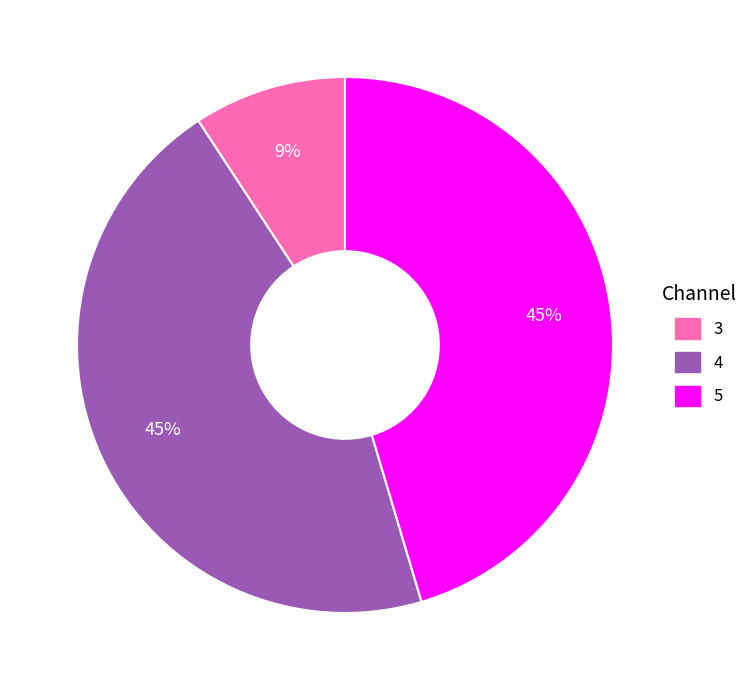

Is 3 the majority of the pie?

No